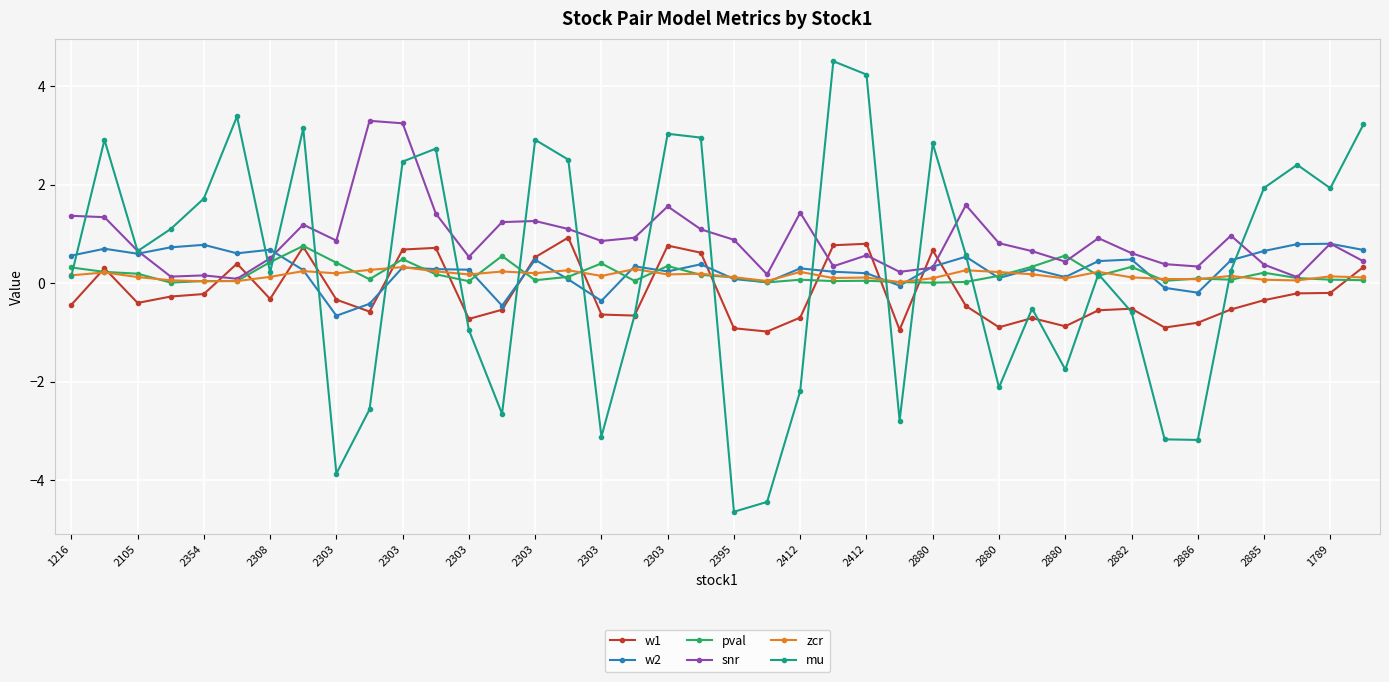

What is the value of the w2 point at the 2nd from the left?

0.7